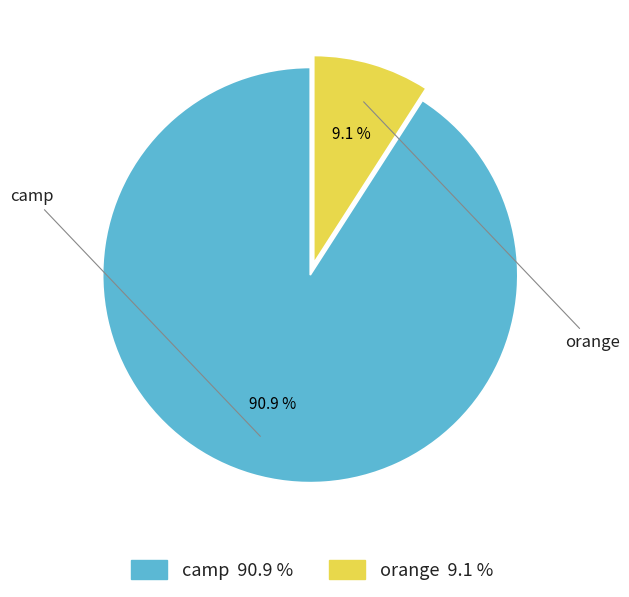

Is it true that orange is 9% of the pie?

True